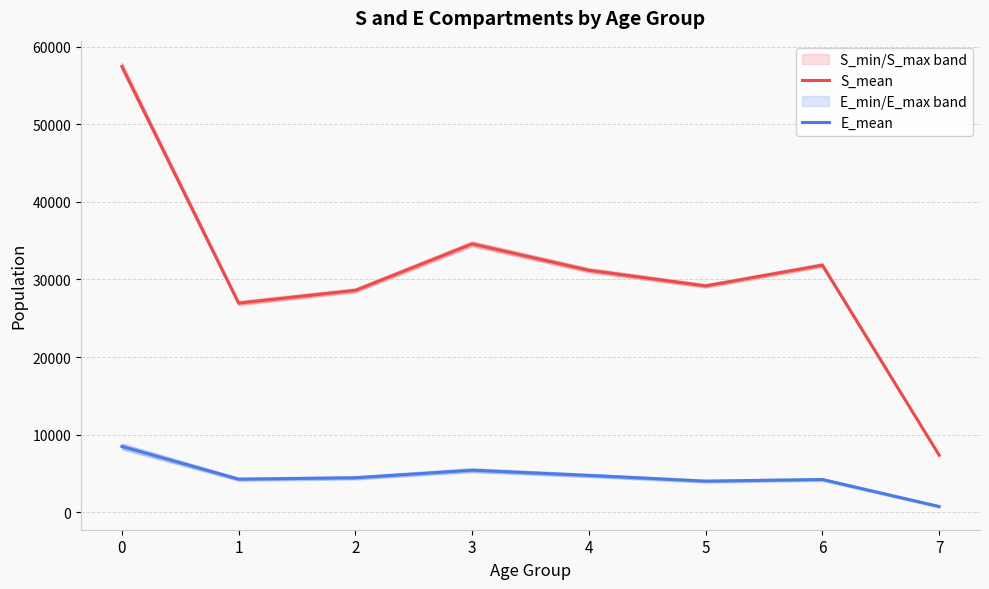

How many data points does each series have?

8